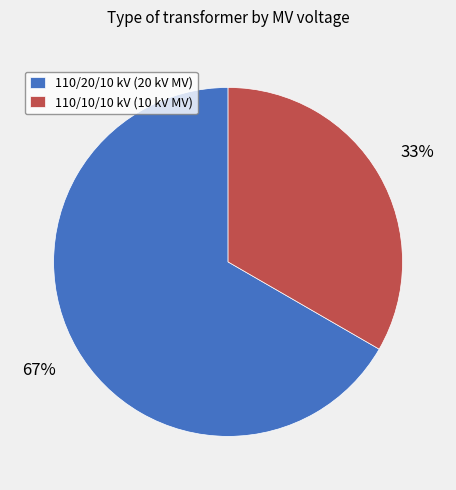

Do 110/10/10 kV (10 kV MV) and 110/20/10 kV (20 kV MV) together represent more than half of the pie?

Yes